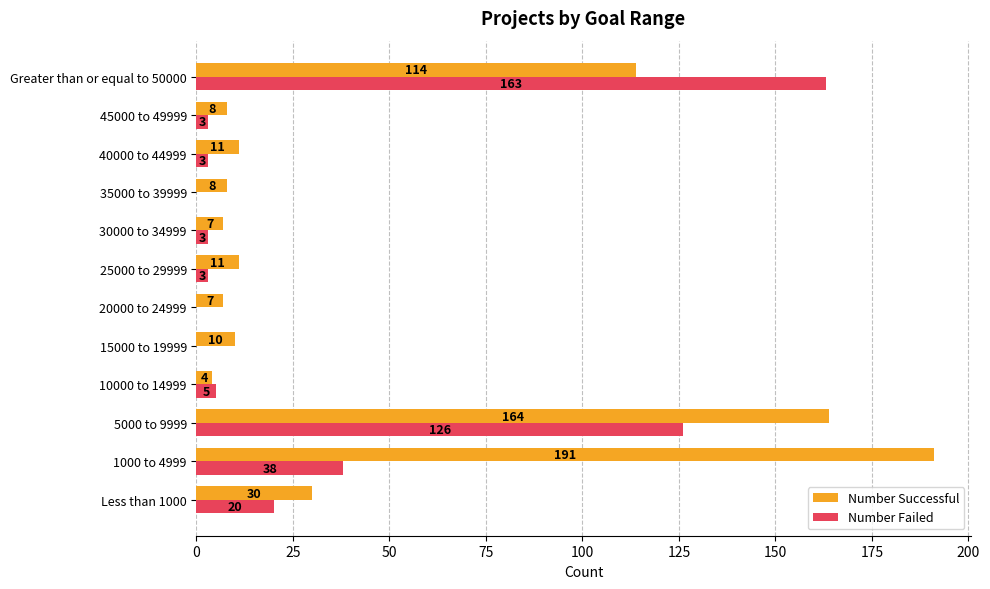

Which series has the largest total across all categories?

Number Successful